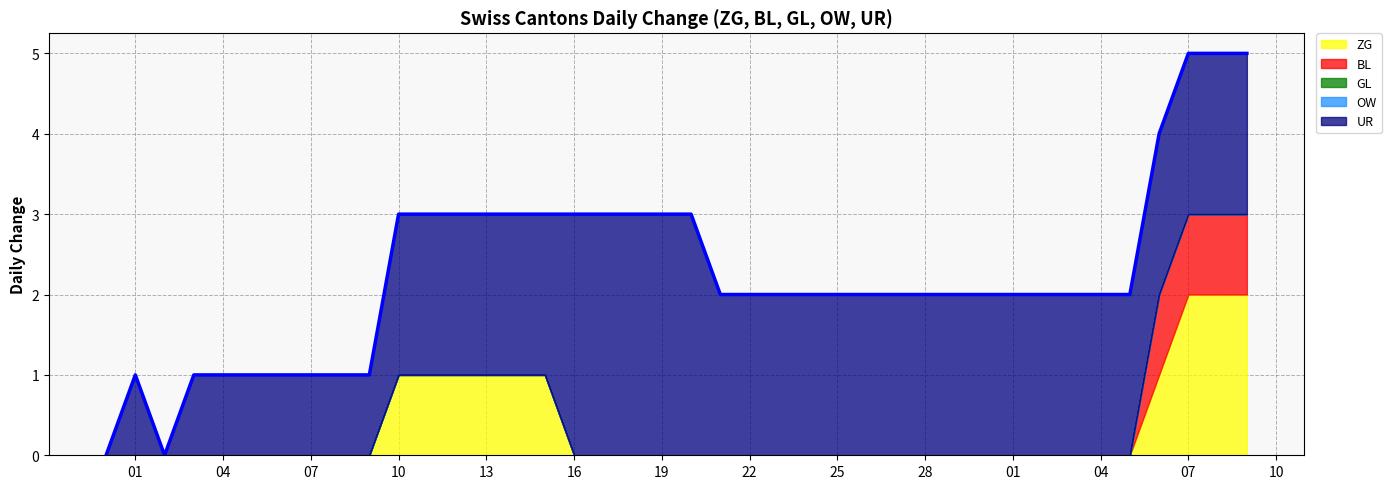

What position from the right is 2020-06-16?

24